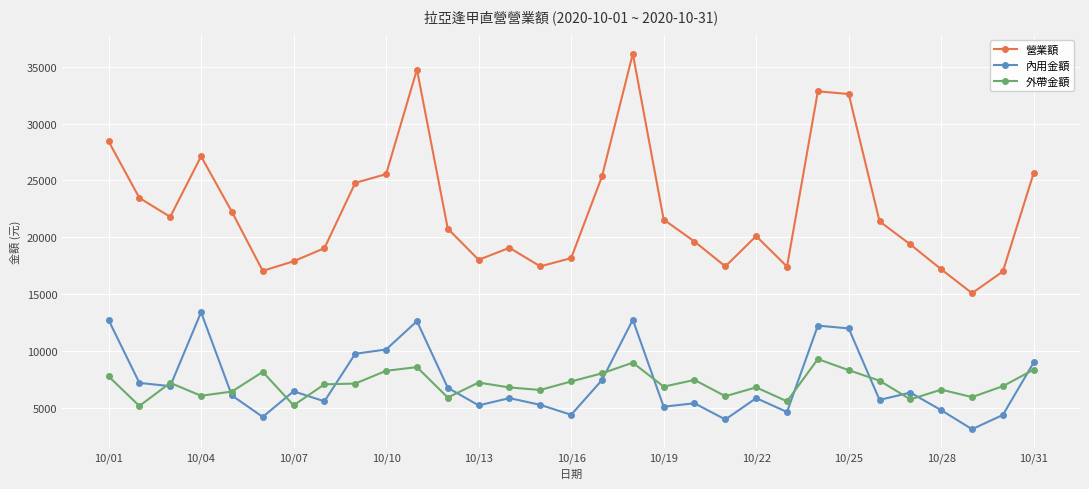

How many lines are shown in the chart?

3